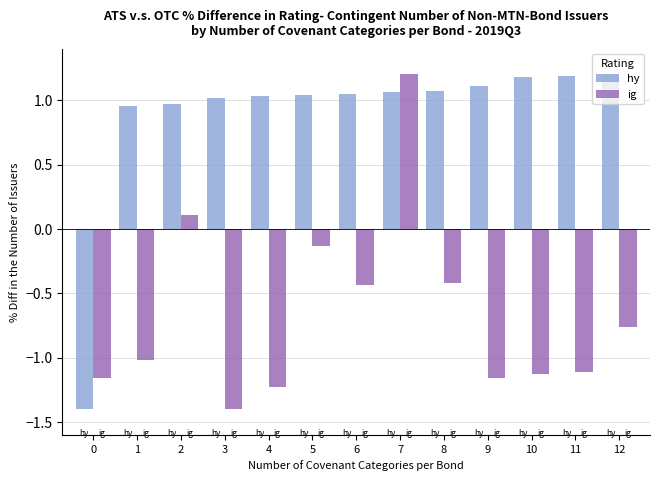

Rank the series at 5 from lowest to highest value.

ig, hy